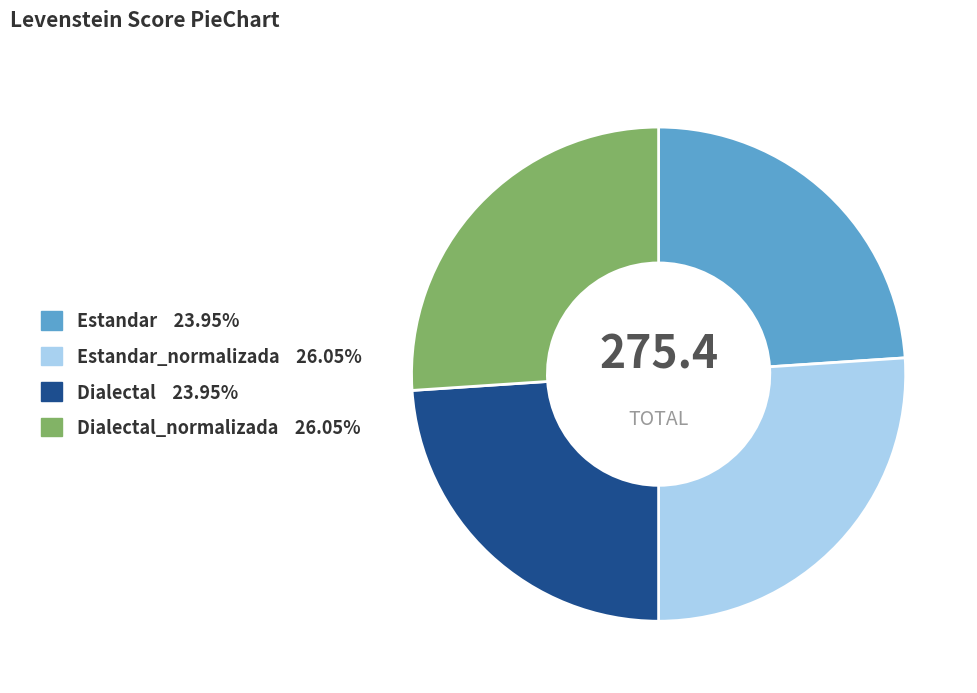

Is there a majority slice in this chart?

No